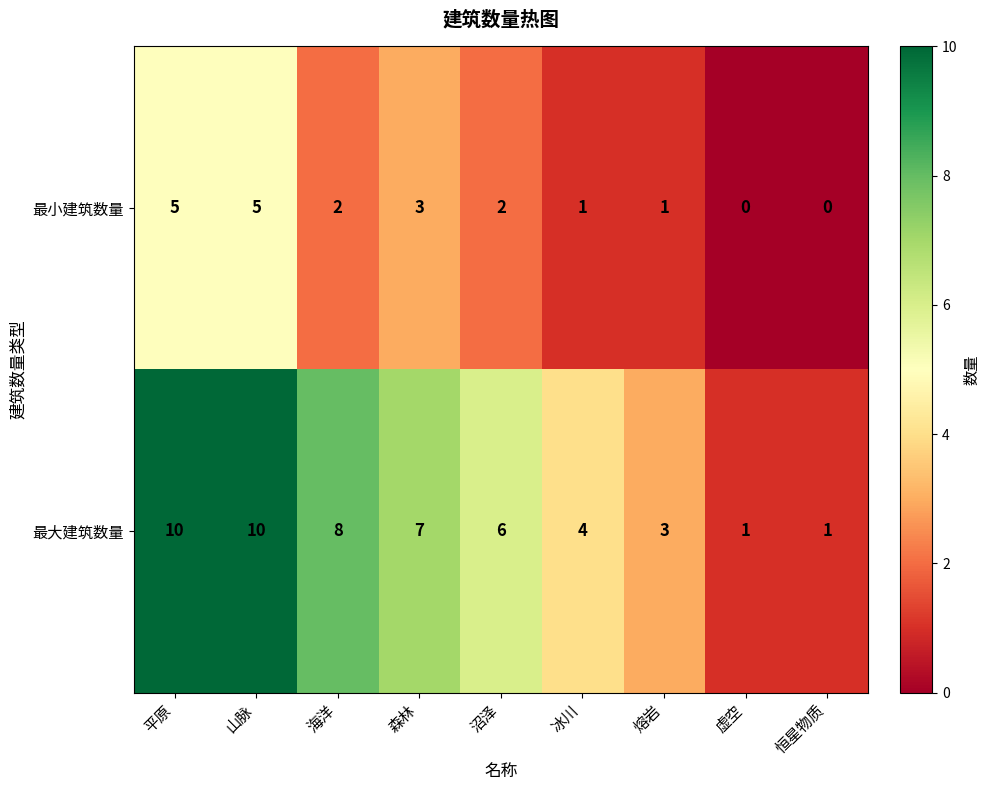

What is the sum of the 最大建筑数量 values at 平原 and 沼泽?

16